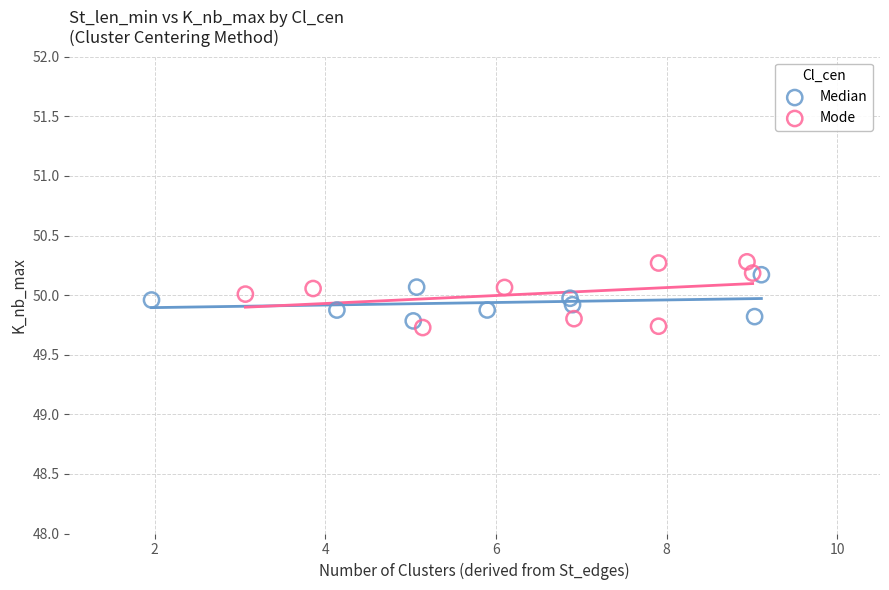

Which series has the widest spread of Y values?

Mode